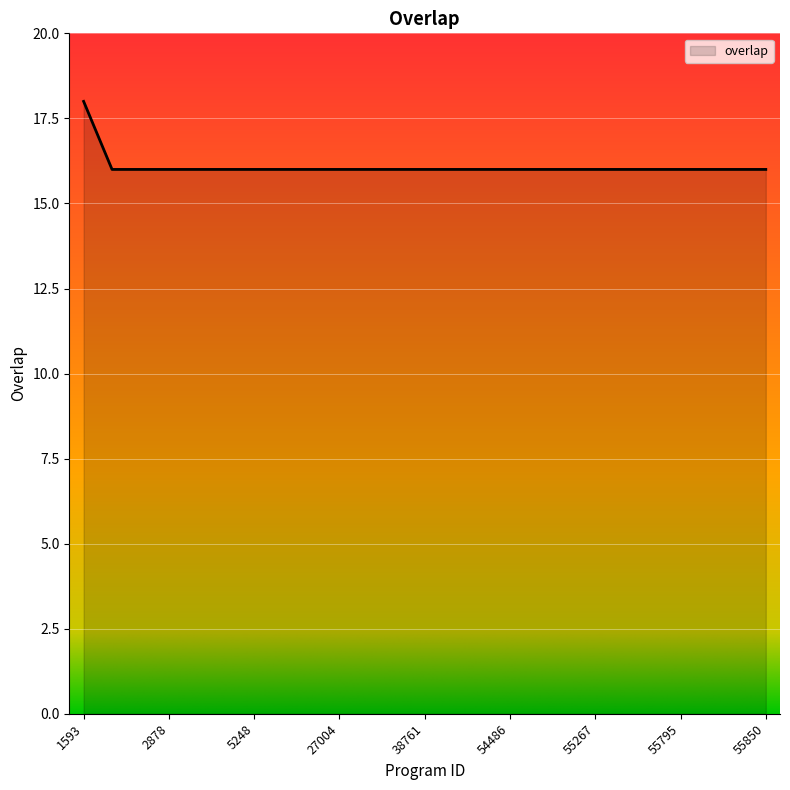

What is the minimum value shown in the chart?

16